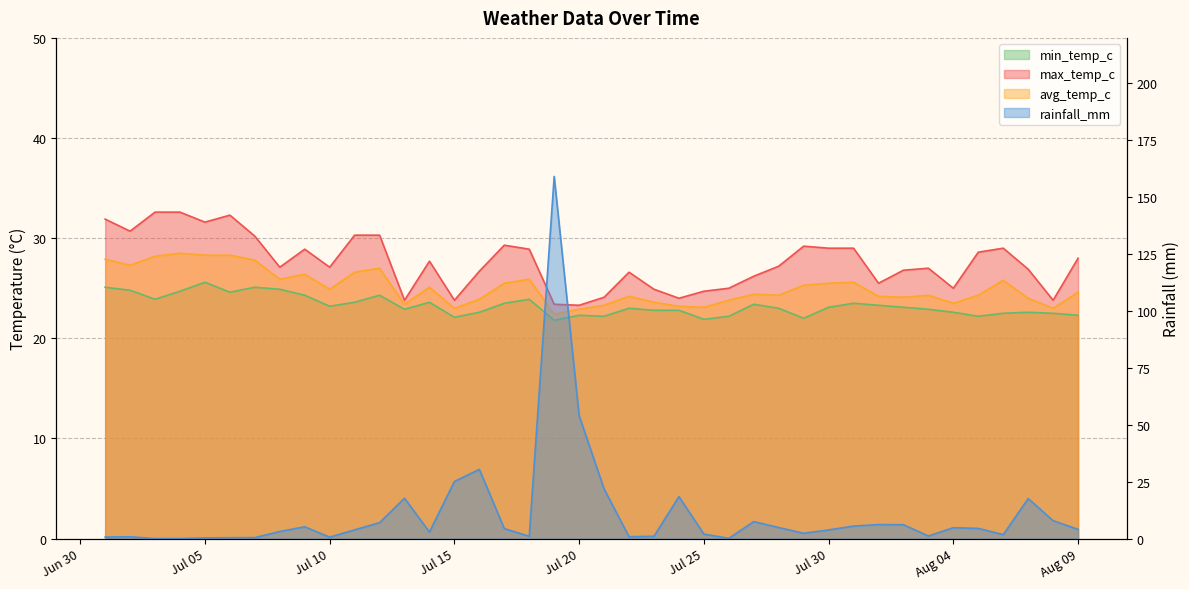

How many distinct data groups are displayed?

4